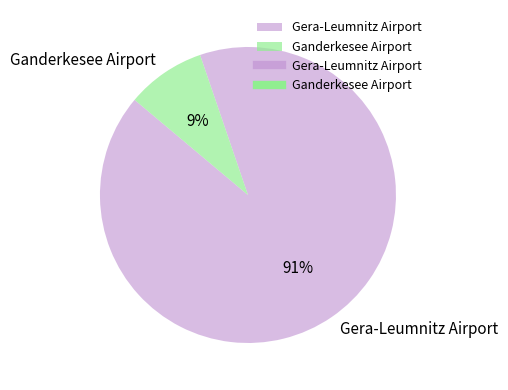

Is it true that Gera-Leumnitz Airport is 91% of the pie?

True